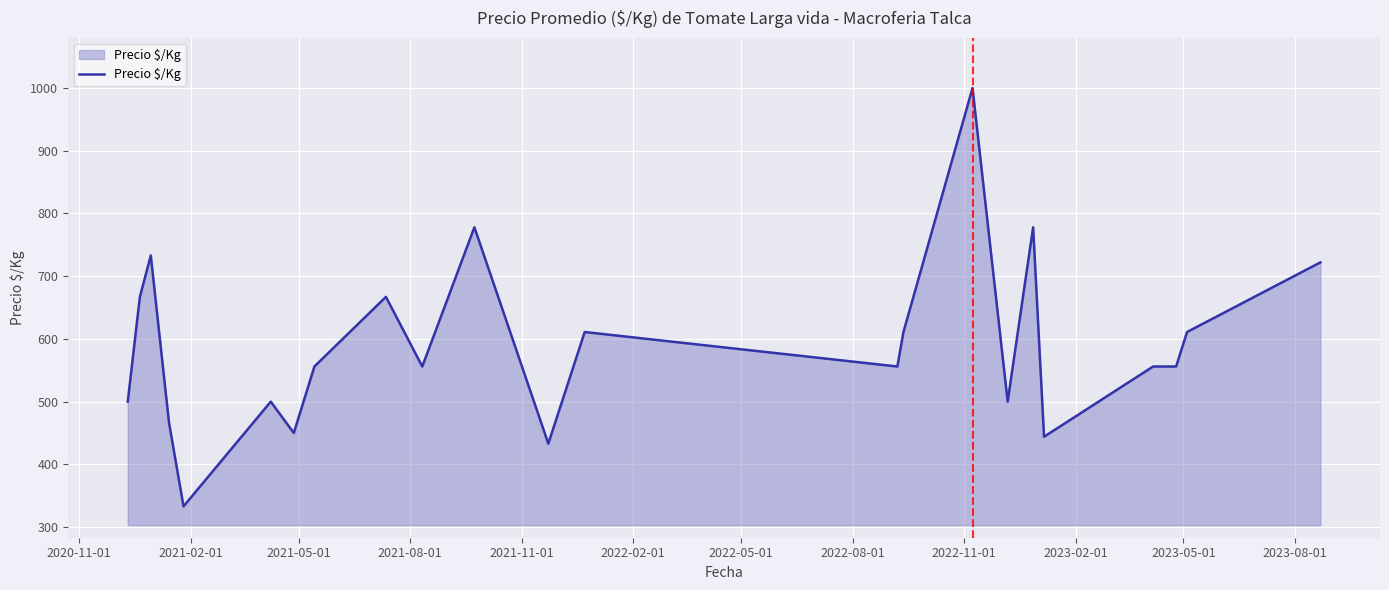

What is the difference between the maximum and minimum values?

667